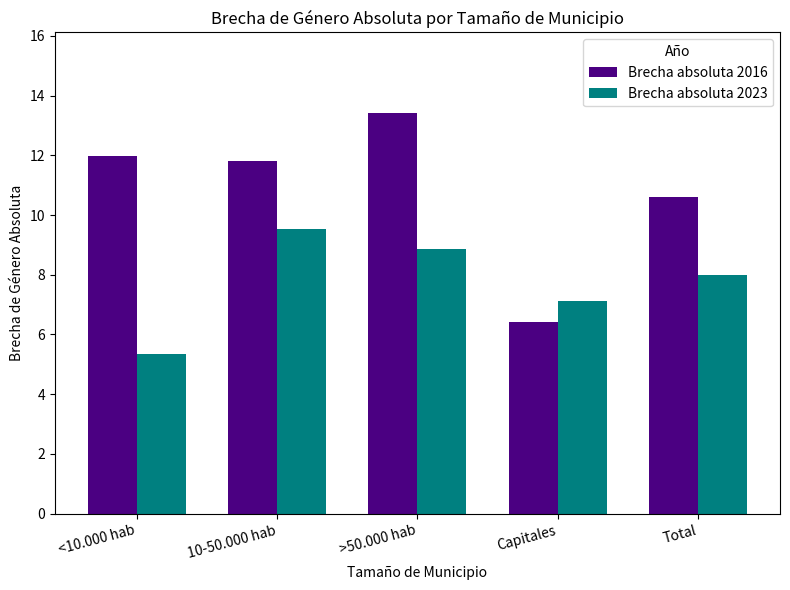

The Brecha absoluta 2016 series shows 6.6 at >50.000 hab. True or false?

False